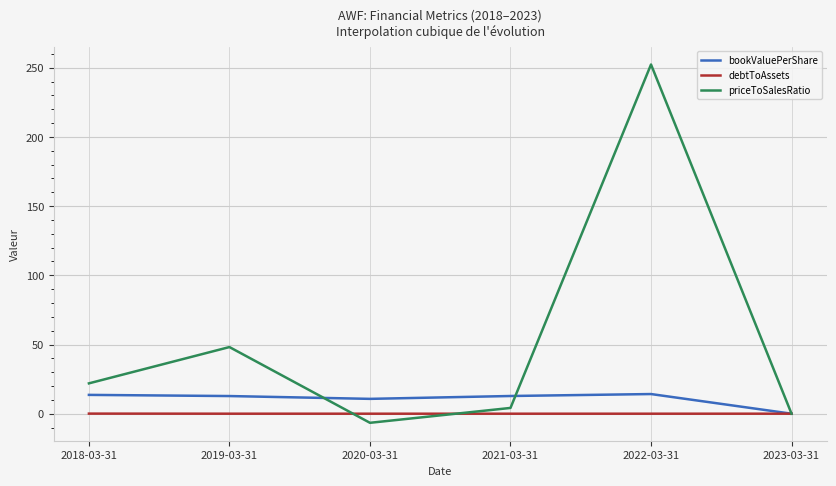

Which series has the largest range (max minus min)?

priceToSalesRatio